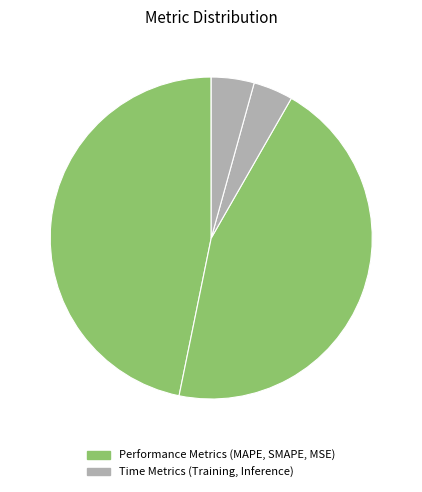

How many segments does this pie chart have?

5